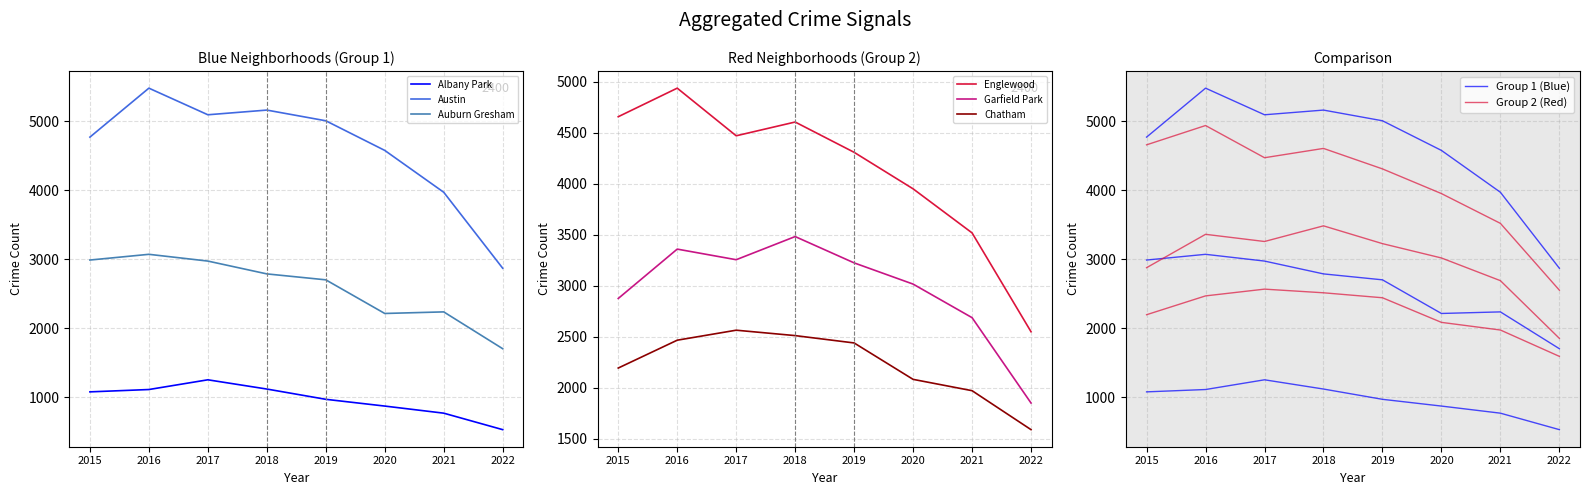

At which category is the sum across all series the highest?

2016